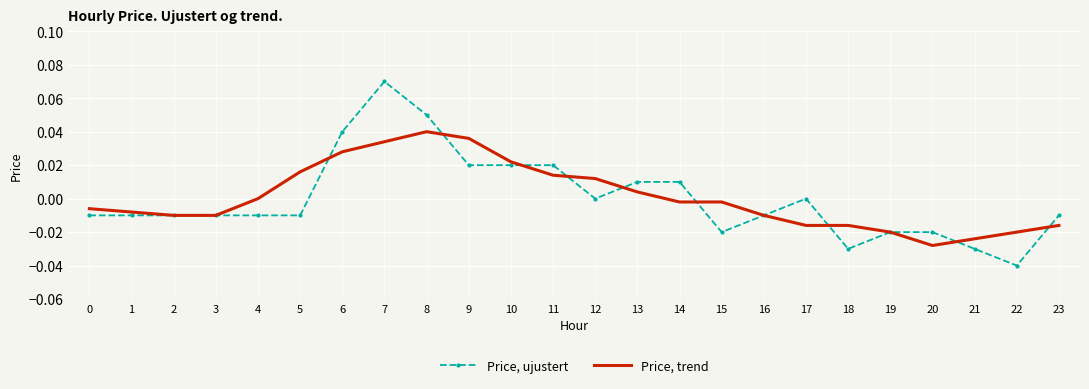

List the series in order of their peak value, lowest first.

Price, trend, Price, ujustert